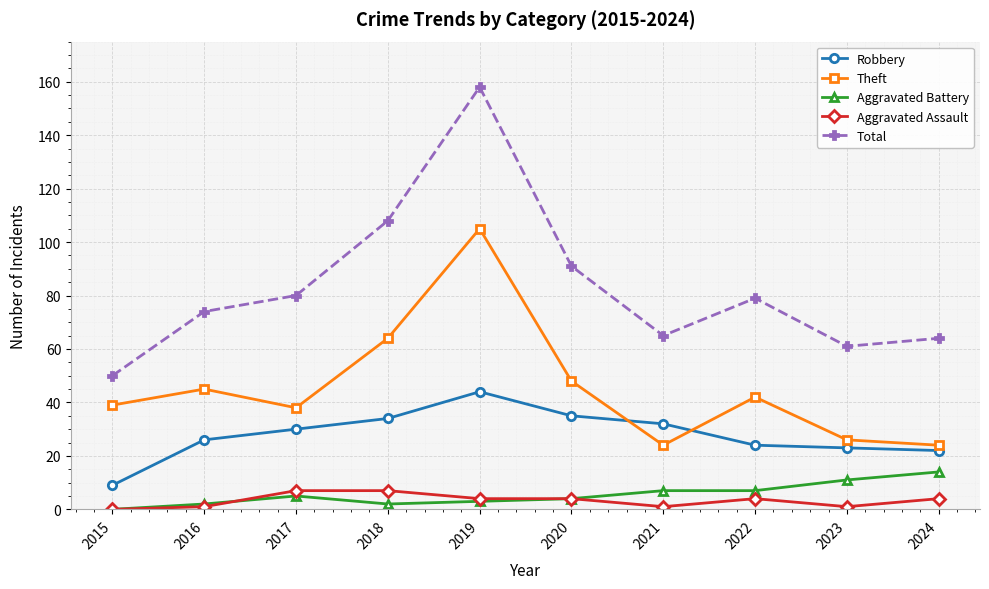

Rank the series by their maximum value, from highest to lowest.

Total, Theft, Robbery, Aggravated Battery, Aggravated Assault